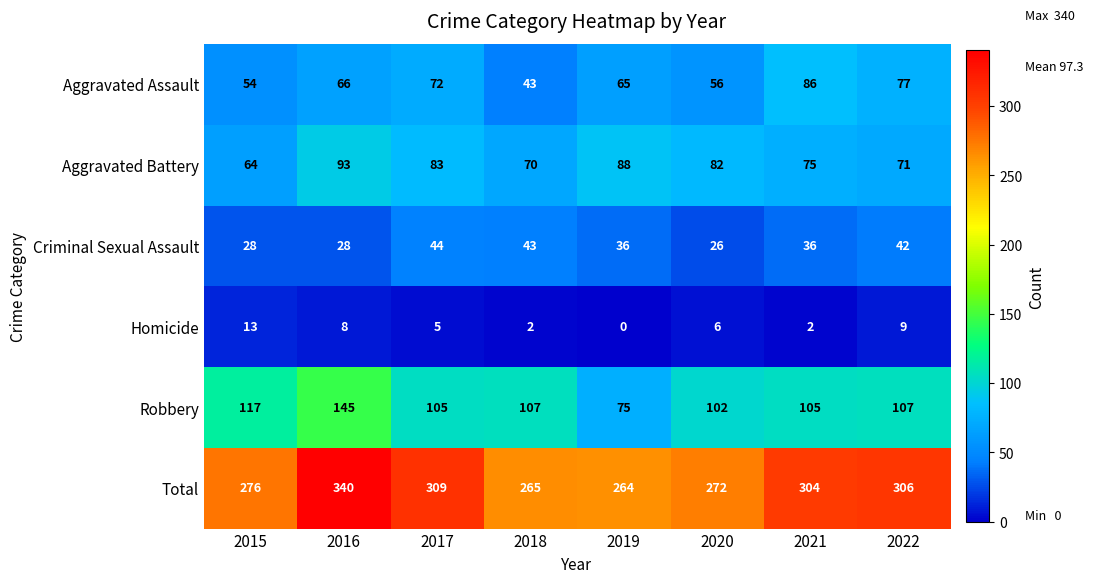

Count the number of data series in this chart.

6